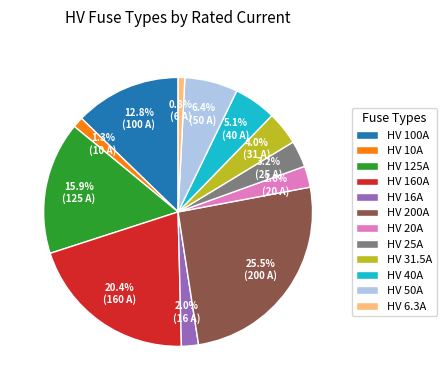

Does HV 10A account for over 50% of the chart?

No